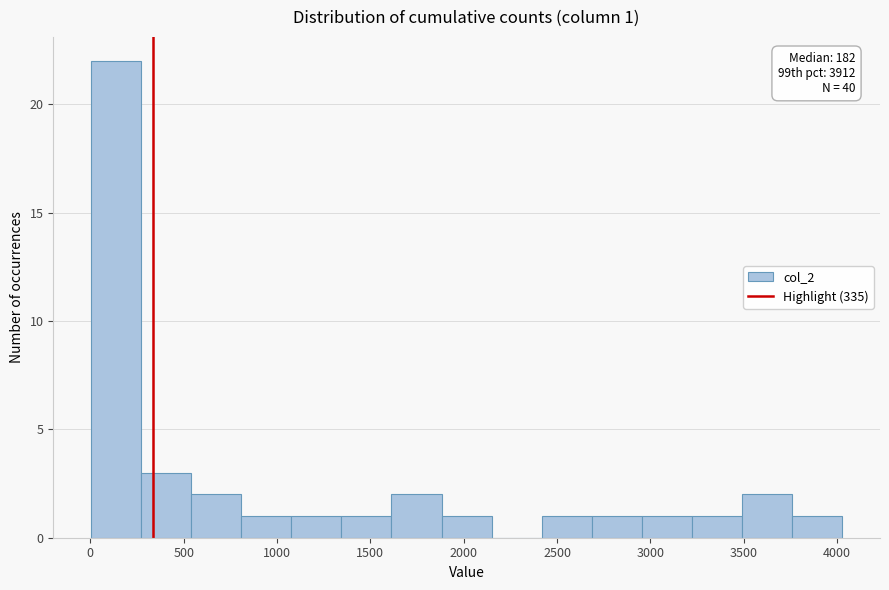

Over which range of the x-axis is the bar tallest?

0 to 250